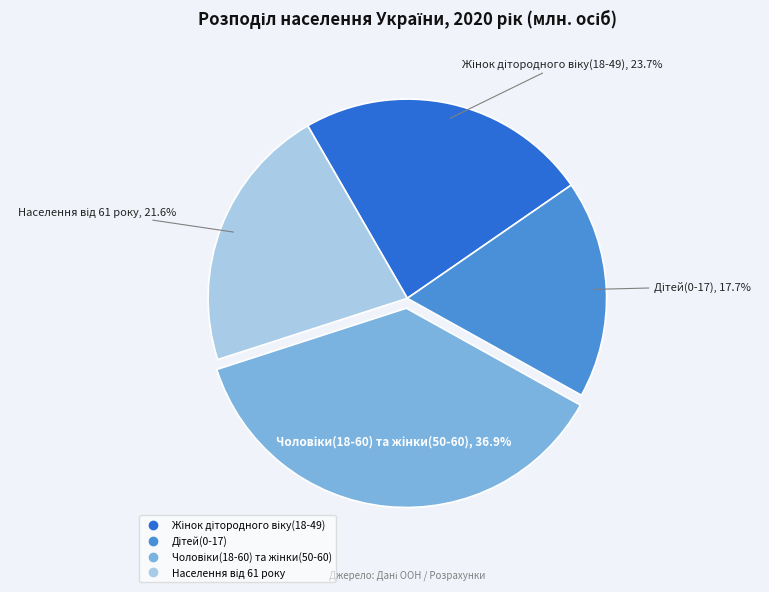

Is there any slice that represents more than half of the pie?

No